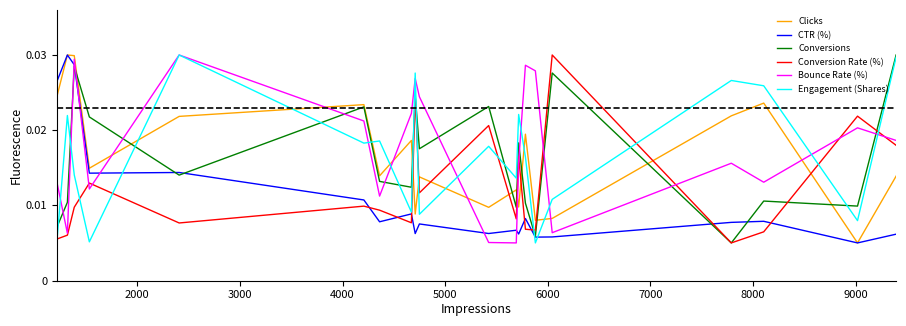

True or false: Conversion Rate (%) and Clicks intersect in this chart.

True